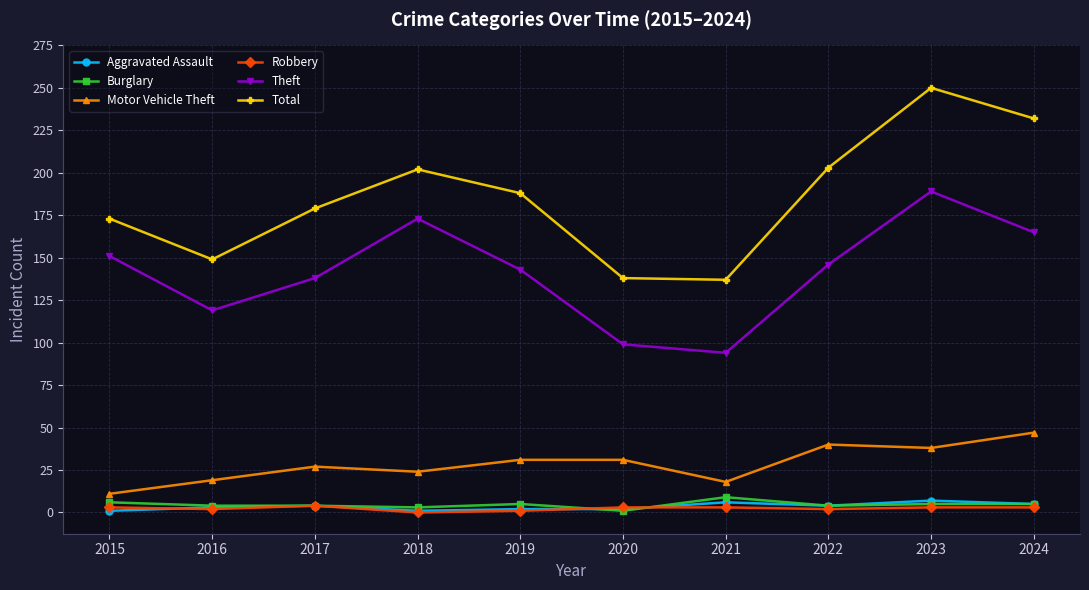

Does the chart have visible grid lines?

Yes